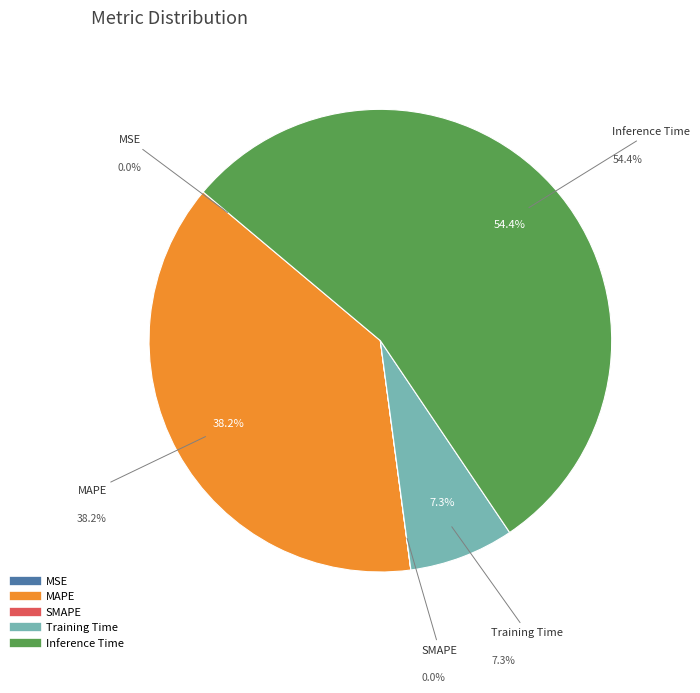

What percentage do MAPE and SMAPE together represent?

38.2%